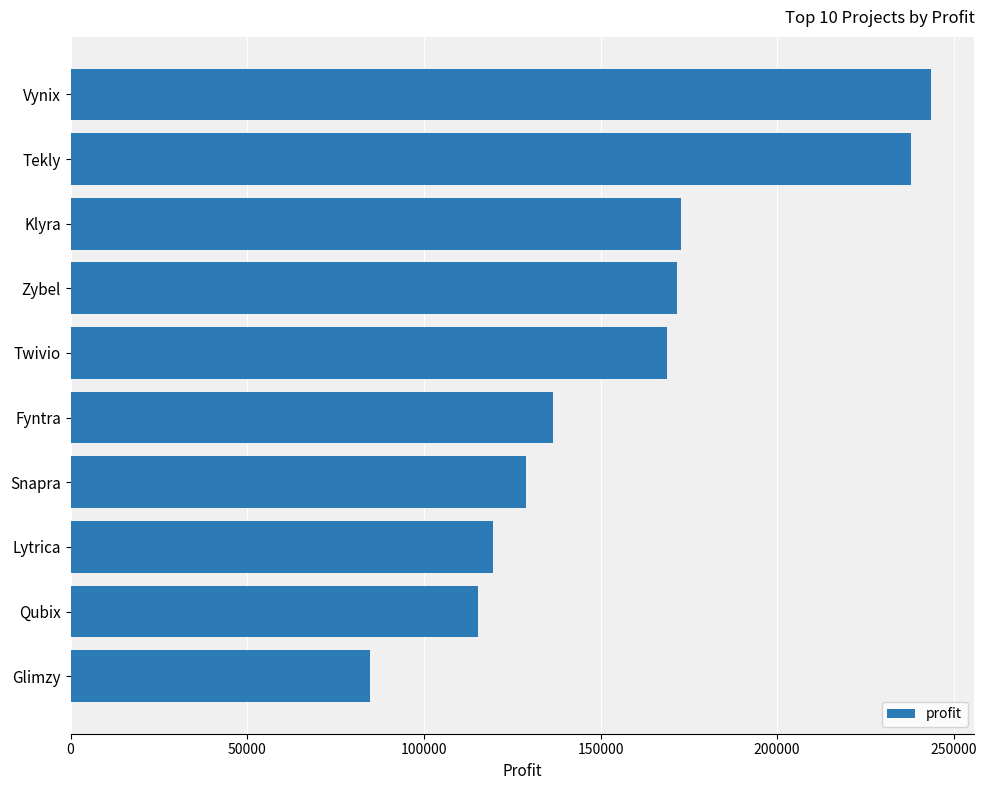

The chart shows a value of 115459.1 at Qubix. True or false?

True